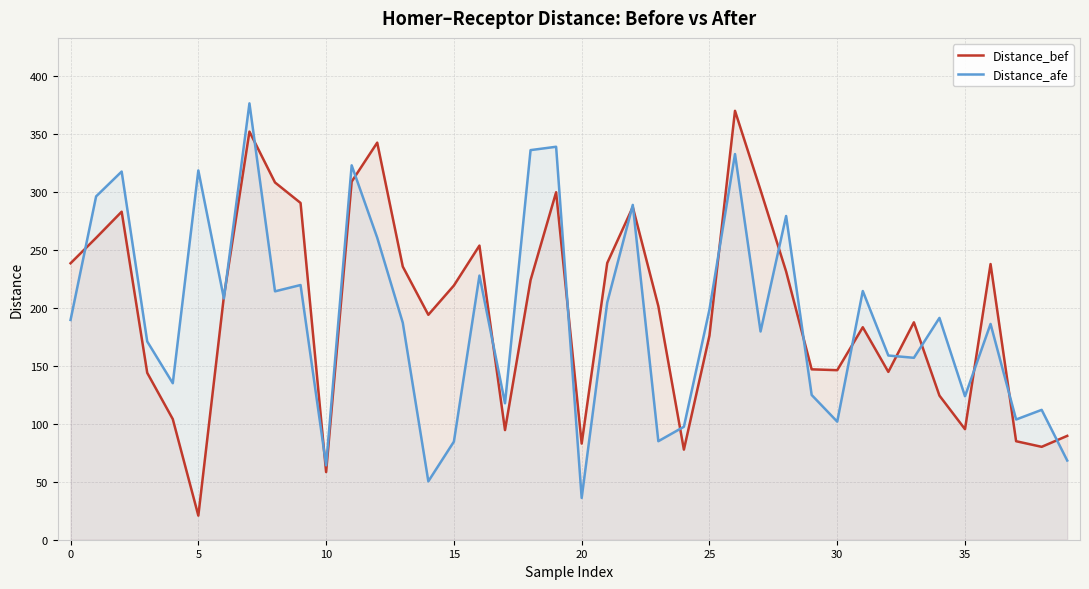

True or false: Distance_afe has a value of 339.3 at 0.

False